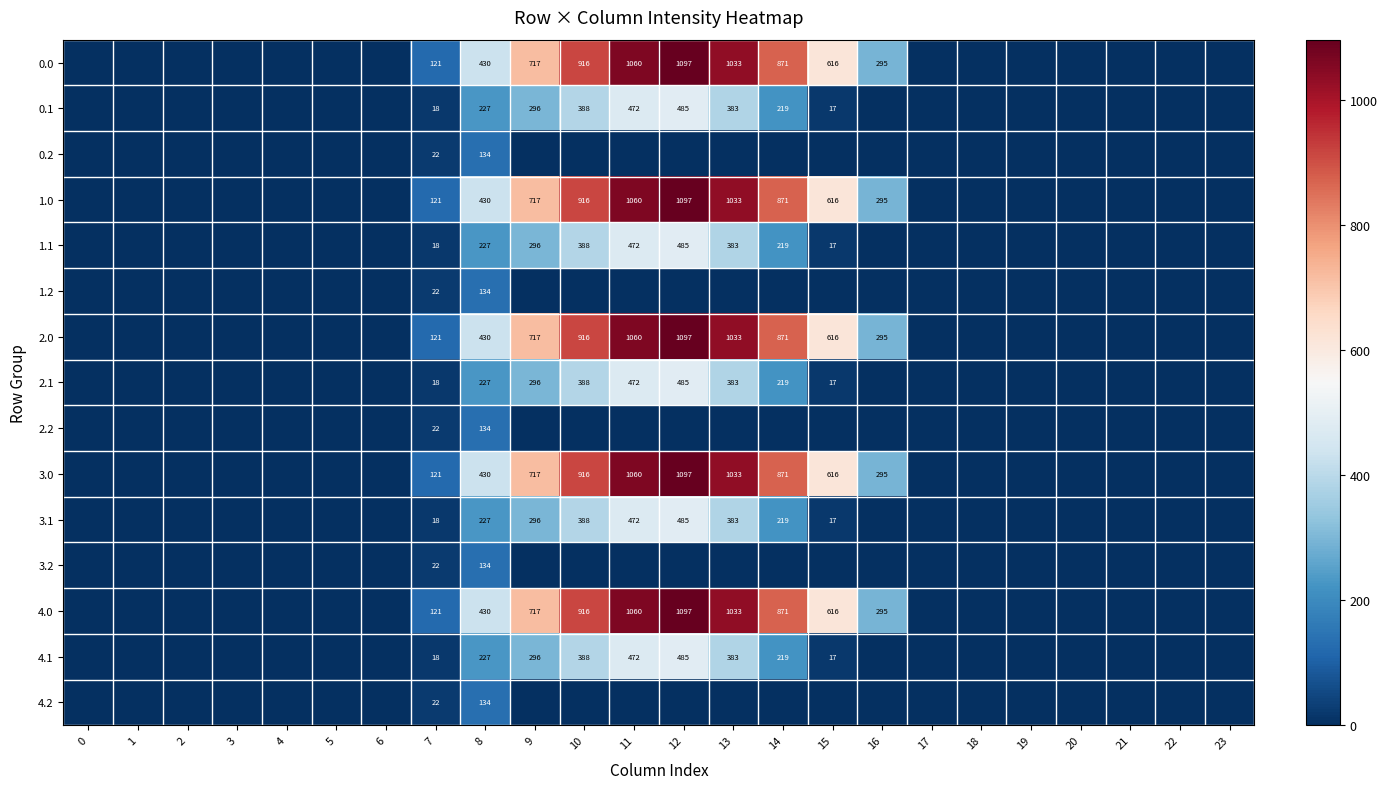

The 2.1 series shows 227 at 8. True or false?

True